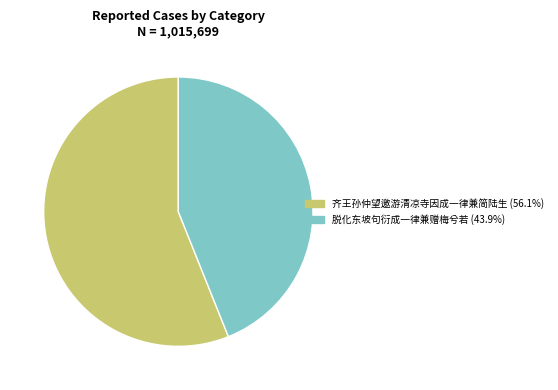

Is it true that 脱化东坡句衍成一律兼赠梅兮若 is 44% of the pie?

True